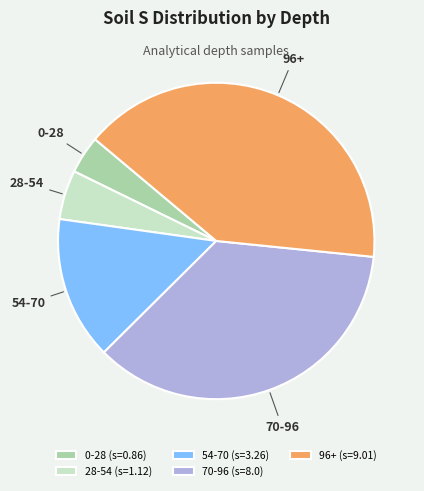

Count the number of slices in the pie.

5